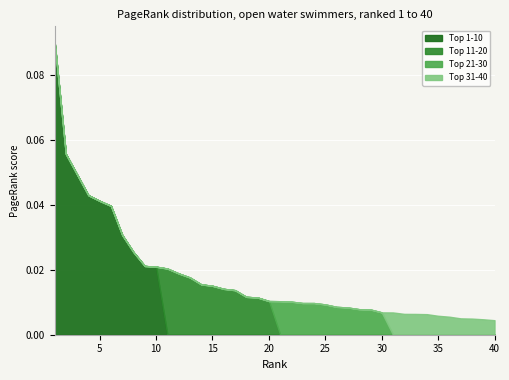

Count the Top 1-10 values in the range 0 to 1.

40